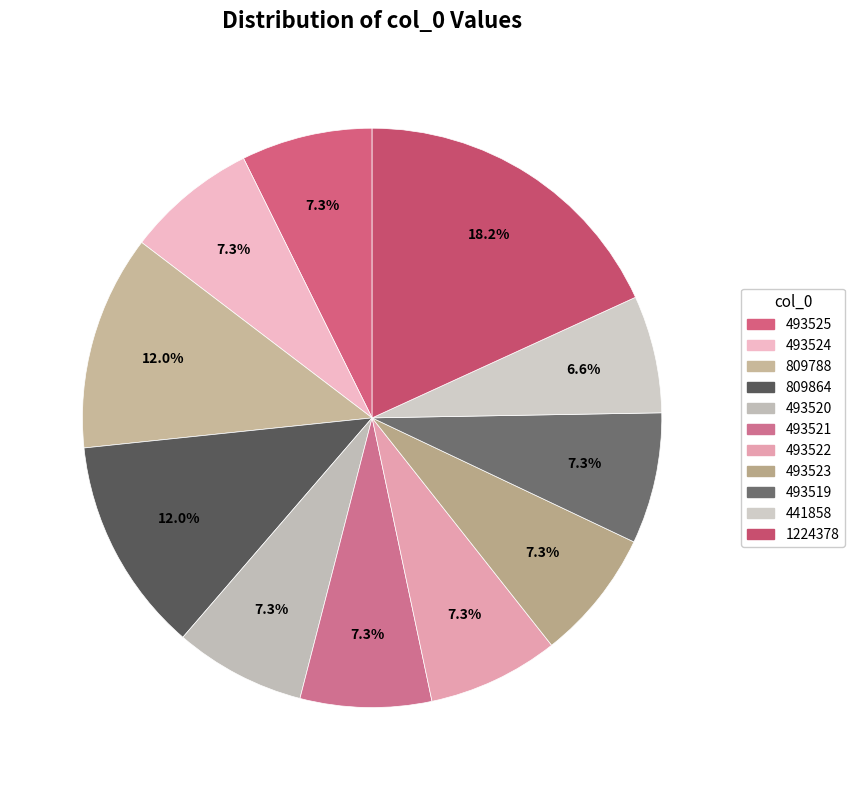

Which category has the smallest portion of the pie?

441858